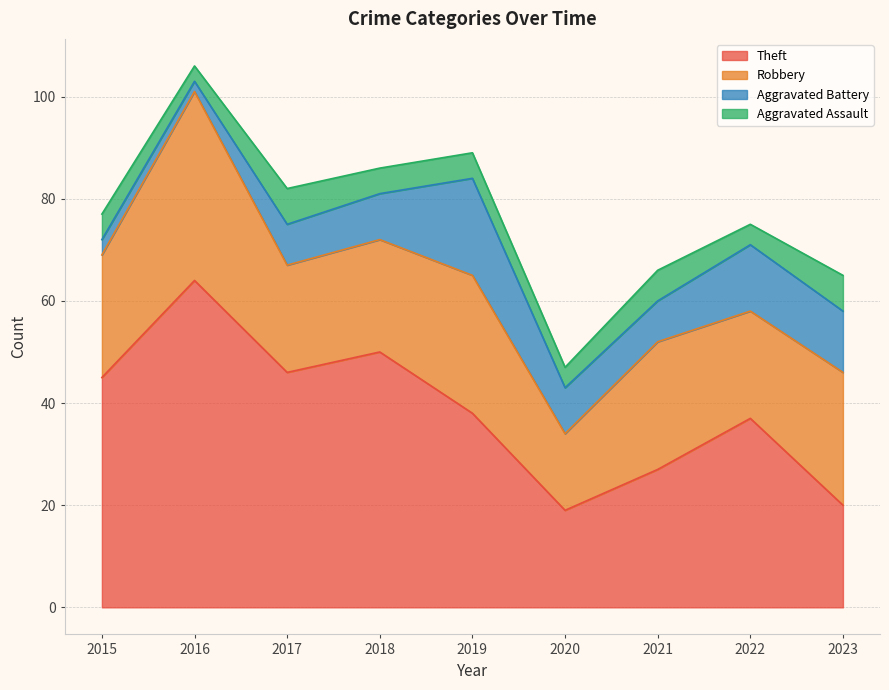

Reading left to right, transcribe all the data shown in this chart.

Theft: 45	64	46	50	38	19	27	37	20
Robbery: 24	37	21	22	27	15	25	21	26
Aggravated Battery: 3	2	8	9	19	9	8	13	12
Aggravated Assault: 5	3	7	5	5	4	6	4	7